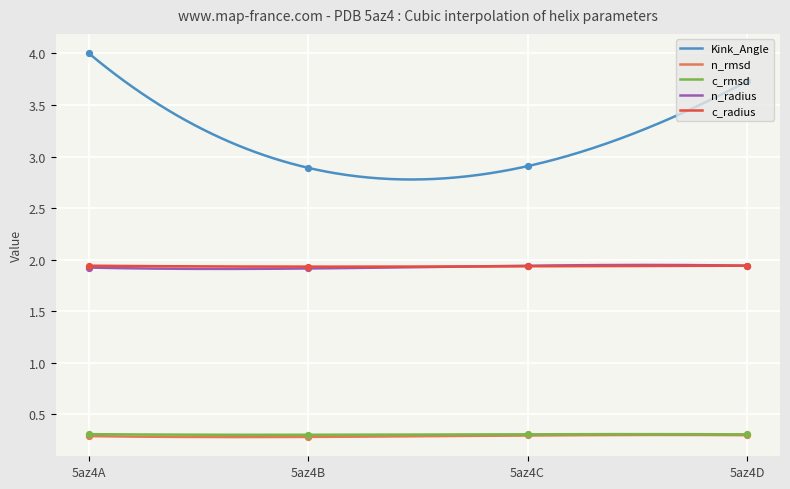

What are all the series names shown in the legend?

Kink_Angle, n_rmsd, c_rmsd, n_radius, c_radius